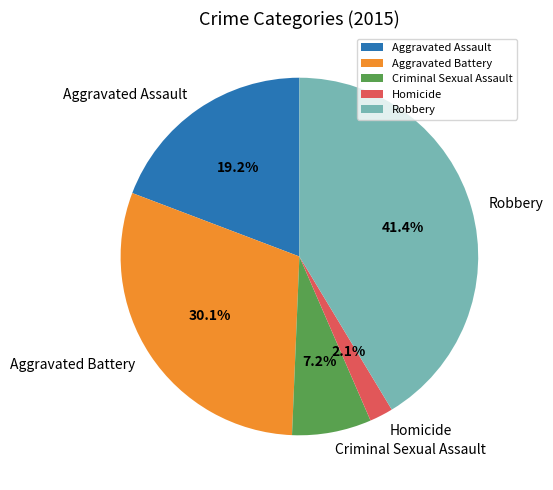

Which slice is the largest?

Robbery